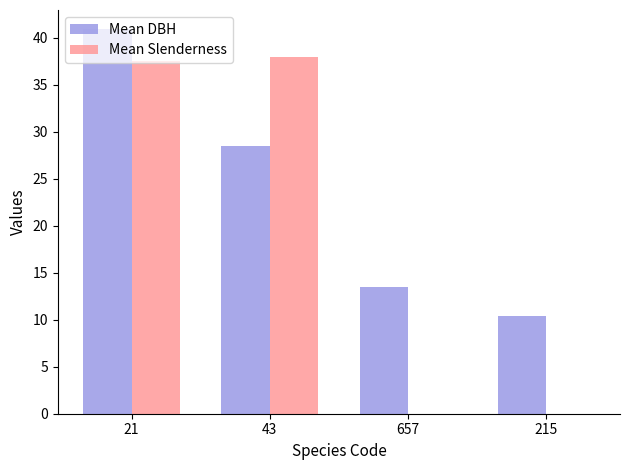

What is the total value across all series at 21?

78.5